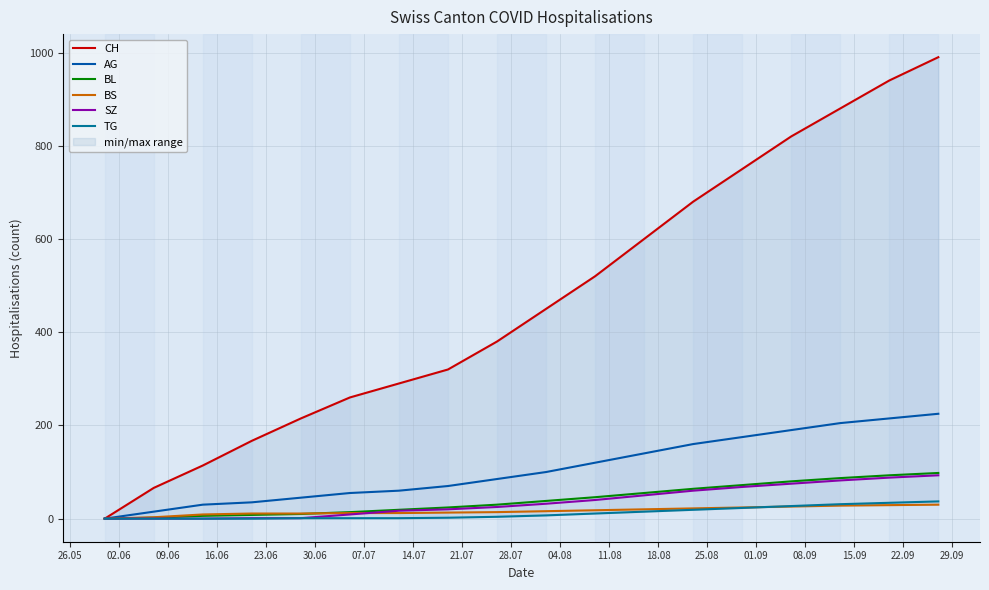

What is the maximum value for BL?

98